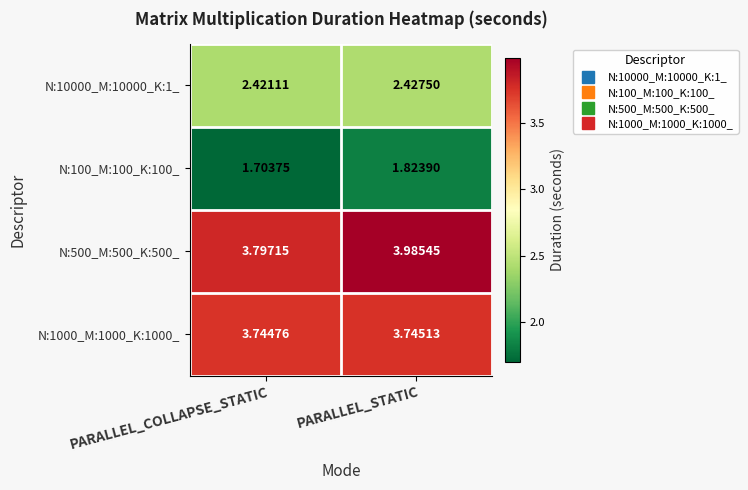

Rank the series at PARALLEL_STATIC from highest to lowest value.

N:500_M:500_K:500_, N:1000_M:1000_K:1000_, N:10000_M:10000_K:1_, N:100_M:100_K:100_